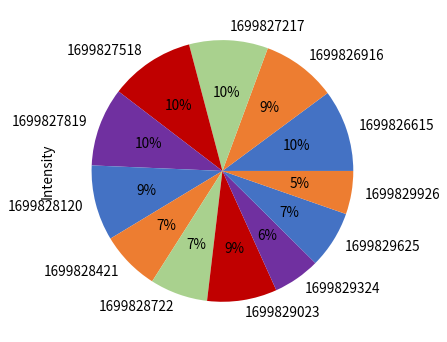

Which has a higher value, 1699827819 or 1699829023?

1699827819